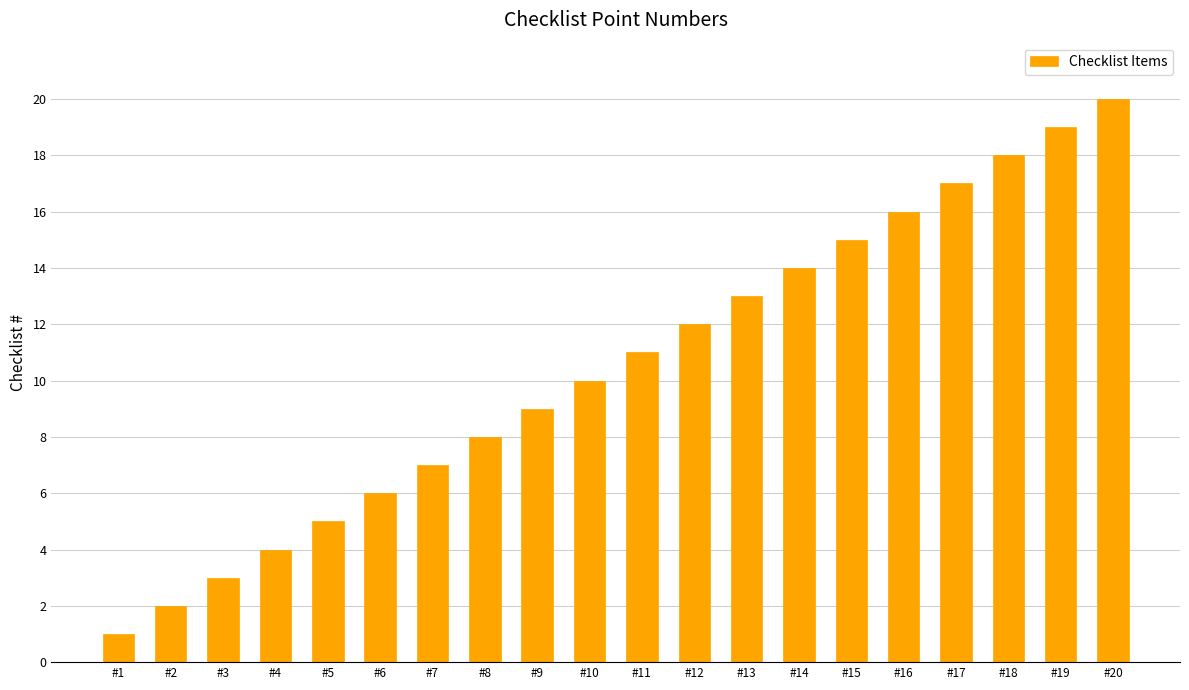

True or false: the data shows 2 at #2.

True